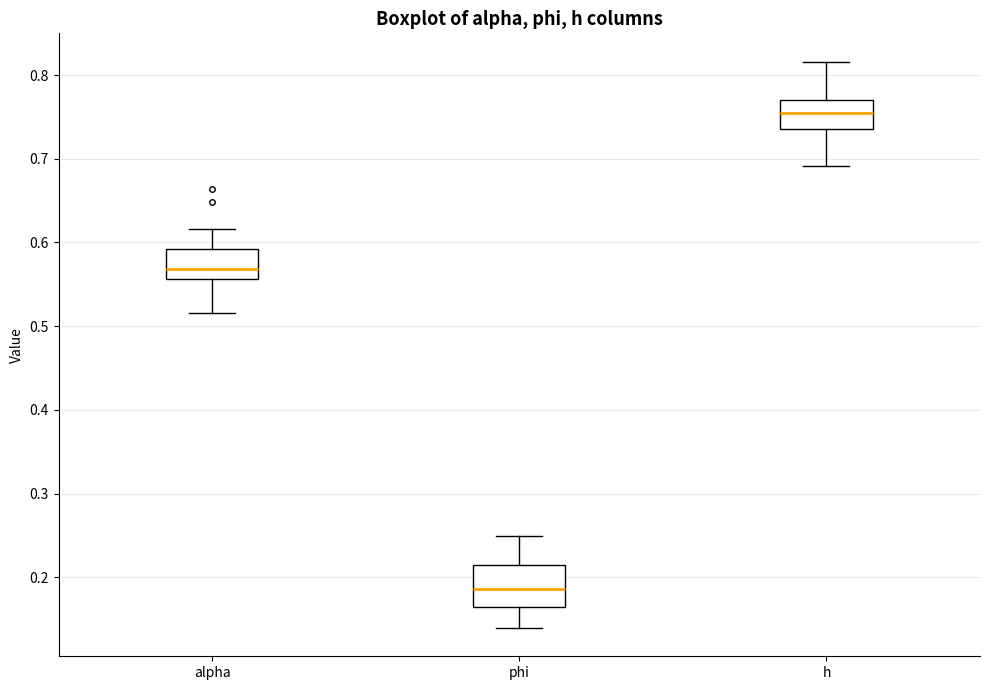

Reading left to right, transcribe this box plot: for each box, give where its median line is, the range the box spans, and where its two whiskers end, as read against the y-axis. The values are not printed on the chart, so give them approximately, as read against the axis.

alpha: median 0.57, box 0.56 to 0.59, whiskers 0.52 to 0.62
phi: median 0.19, box 0.17 to 0.21, whiskers 0.14 to 0.25
h: median 0.75, box 0.74 to 0.77, whiskers 0.69 to 0.82